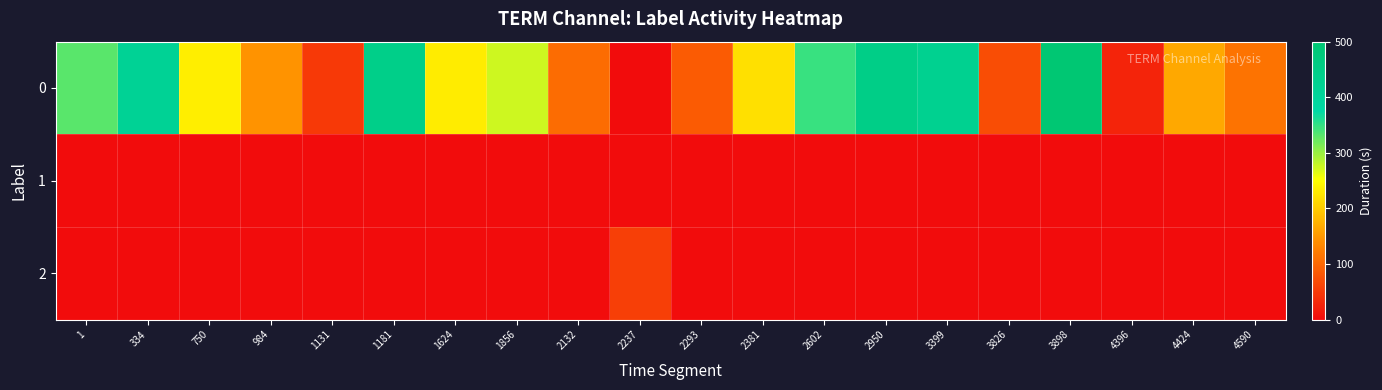

What is the maximum value shown in the chart?

497